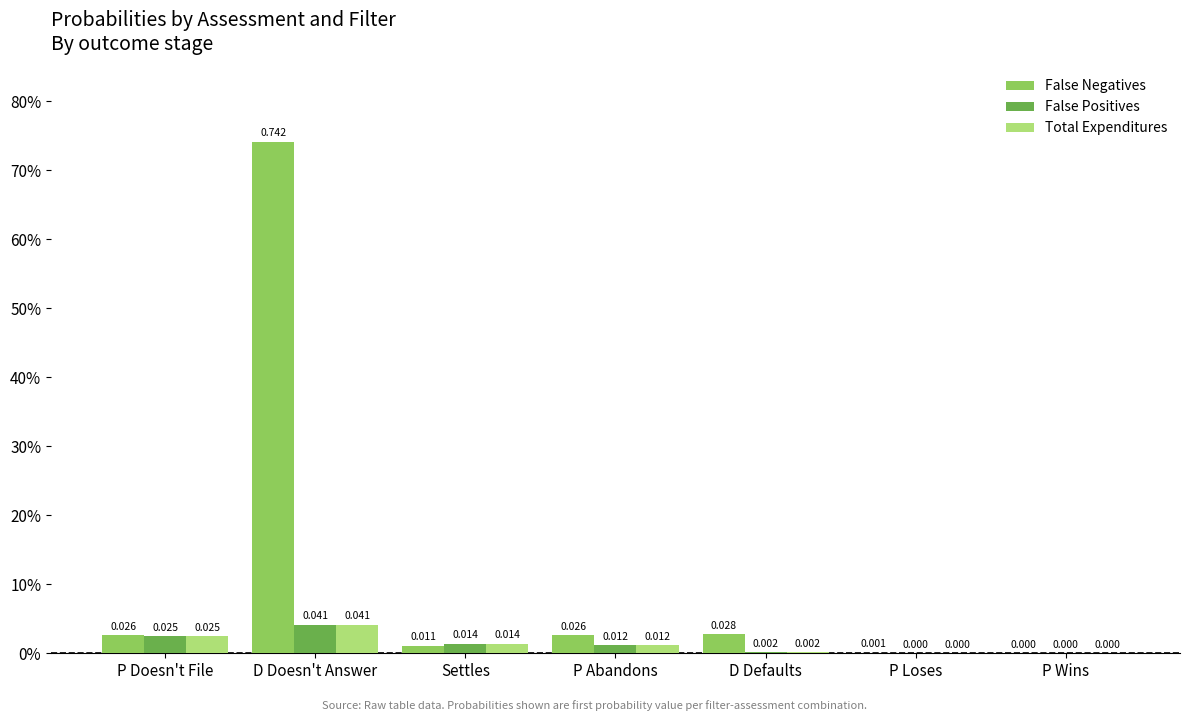

Are the bars horizontal?

No